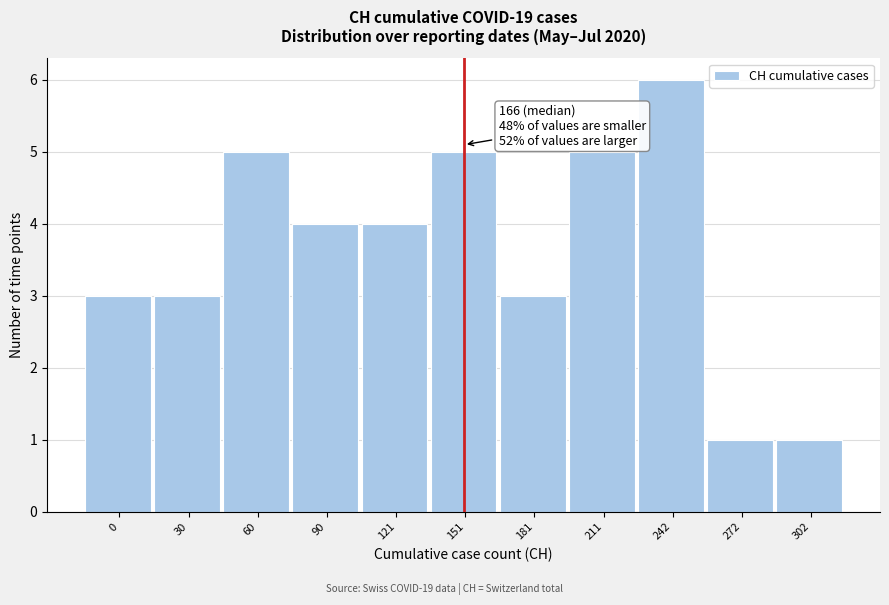

Reading right to left, what are all the values shown in this chart?

302=1	272=1	242=6	211=5	181=3	151=5	121=4	90=4	60=5	30=3	0=3